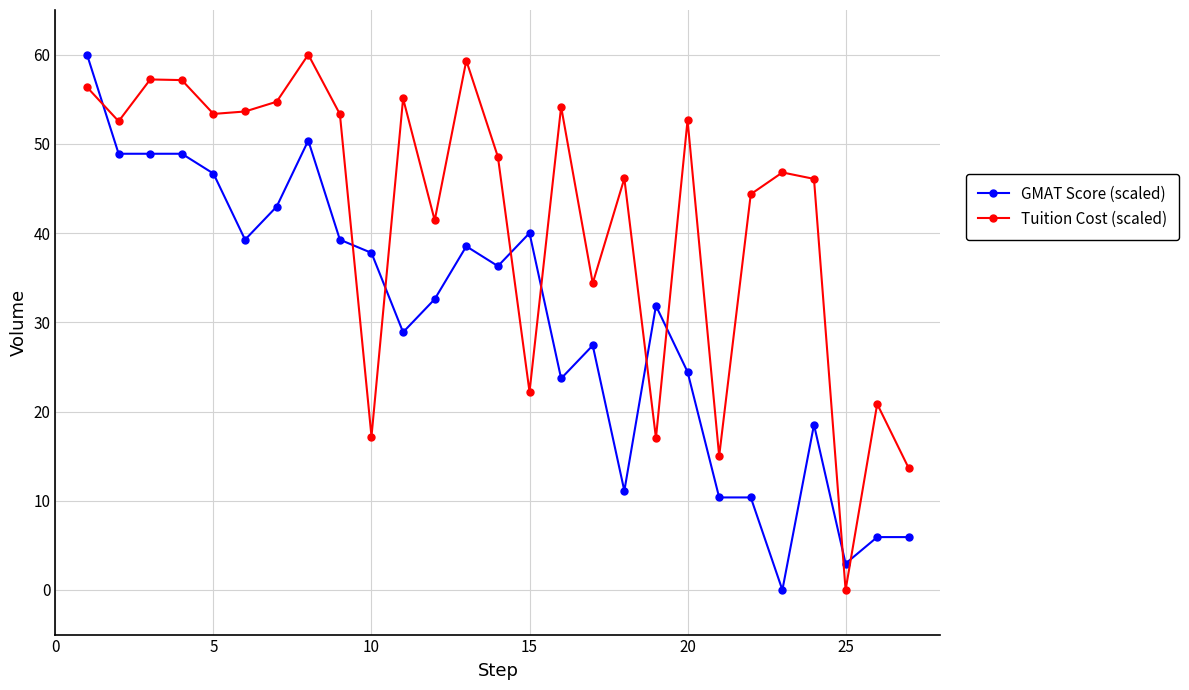

What is the value of the Tuition Cost (scaled) point at the 9th from the left?

53.3